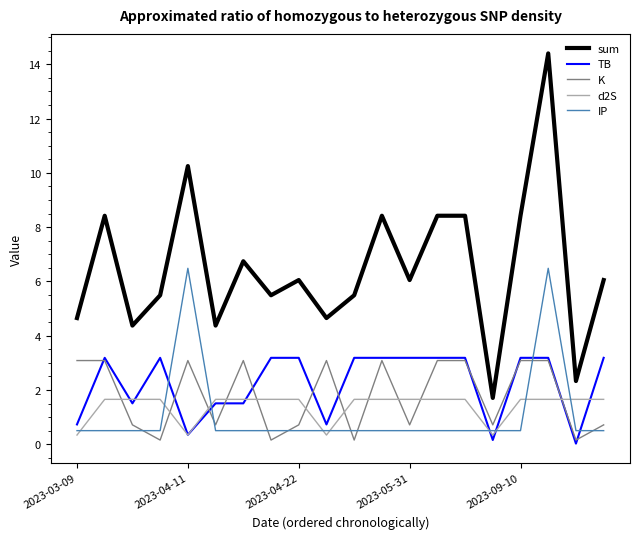

What is the greatest value displayed?

14.4